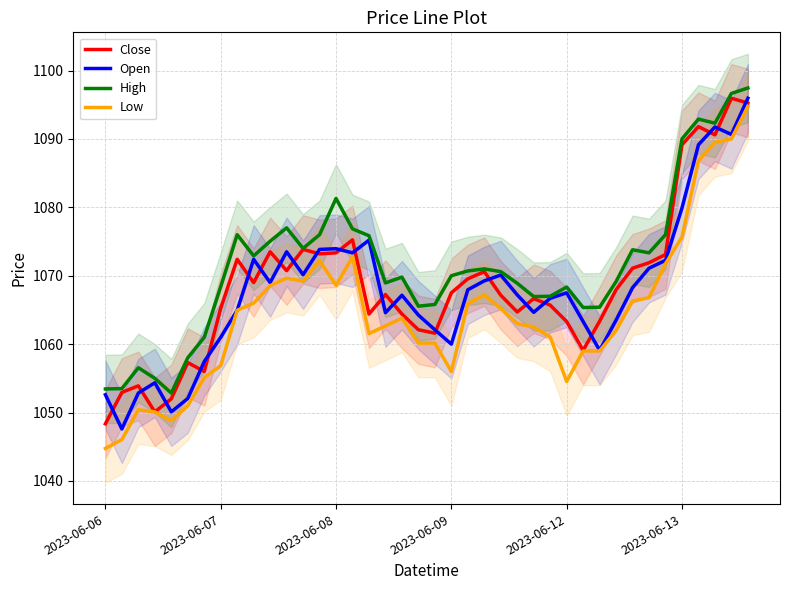

Where does the Low series first go above 1063?

8